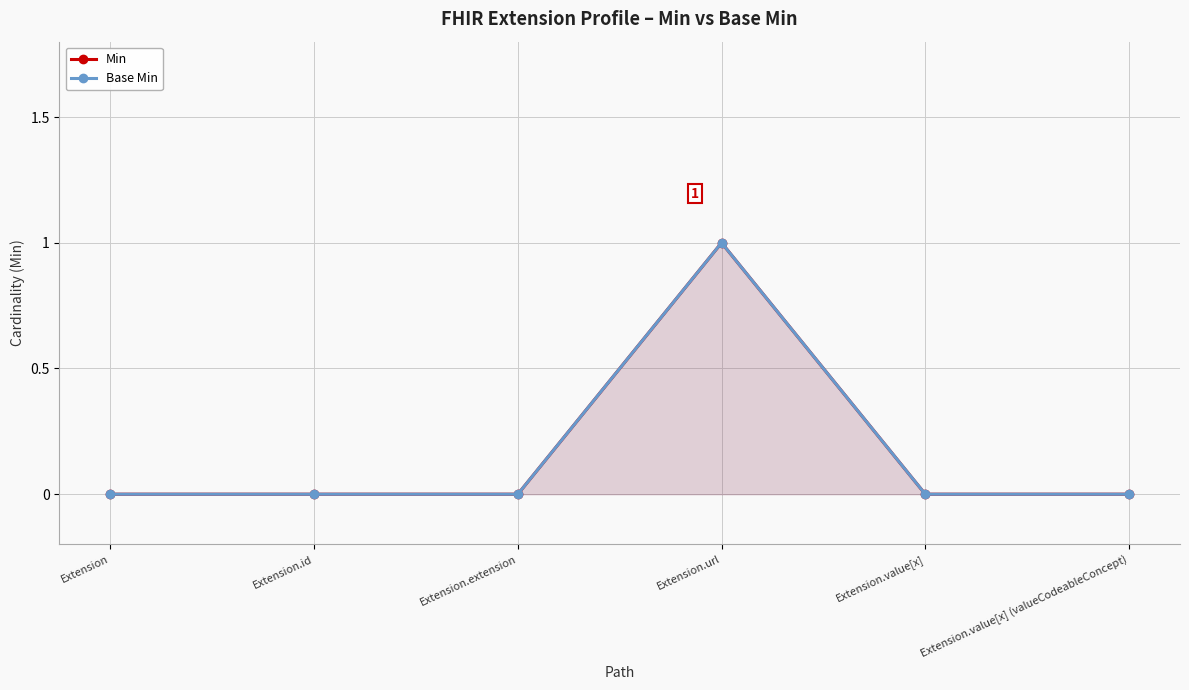

In Base Min, how many points are higher than both neighbors (excluding endpoints)?

1